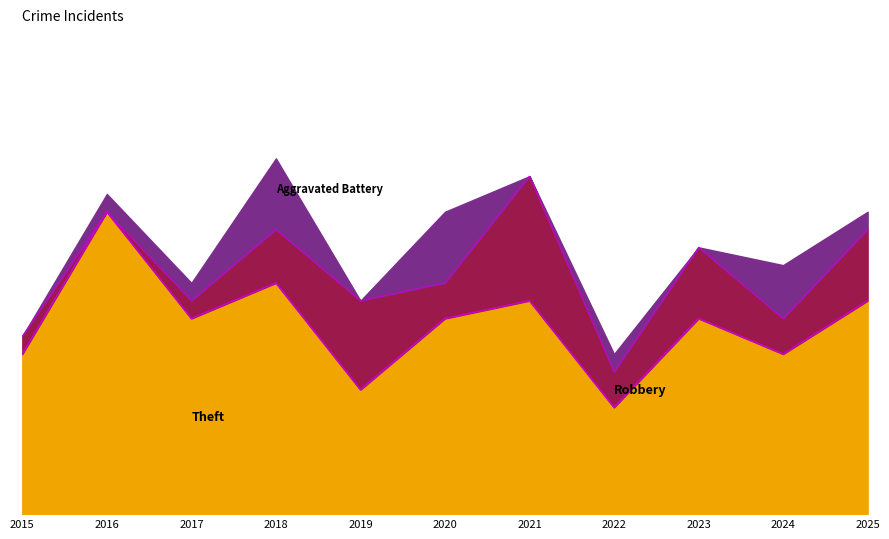

True or false: Aggravated Battery and Theft cross at least once.

False